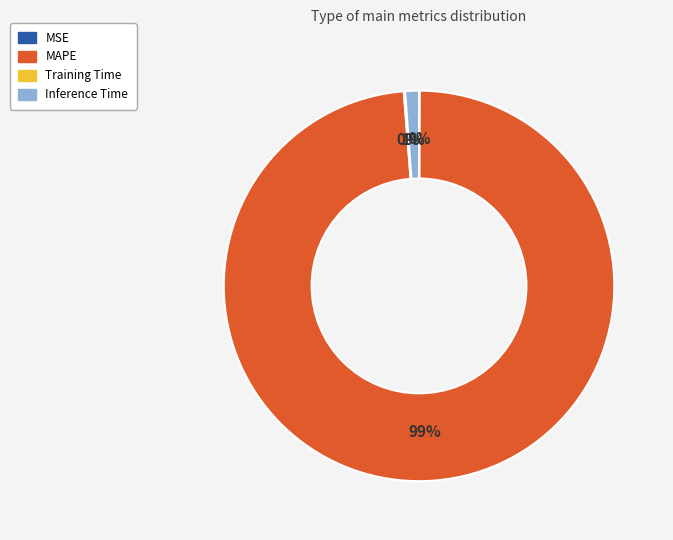

To the nearest percent, what portion does MAPE represent?

99%